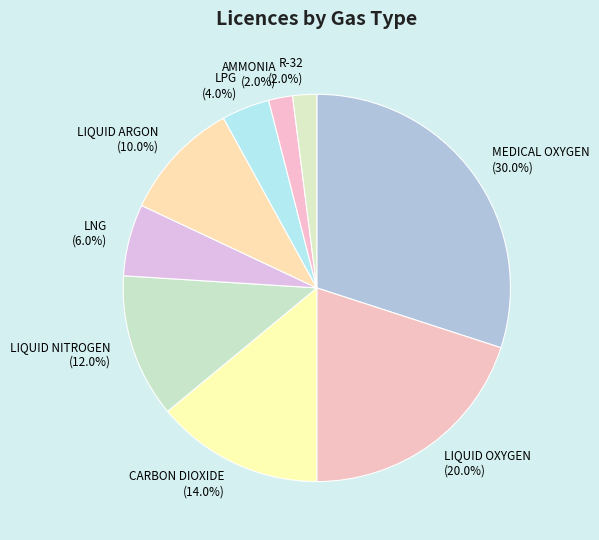

How many slices are in this pie chart?

9